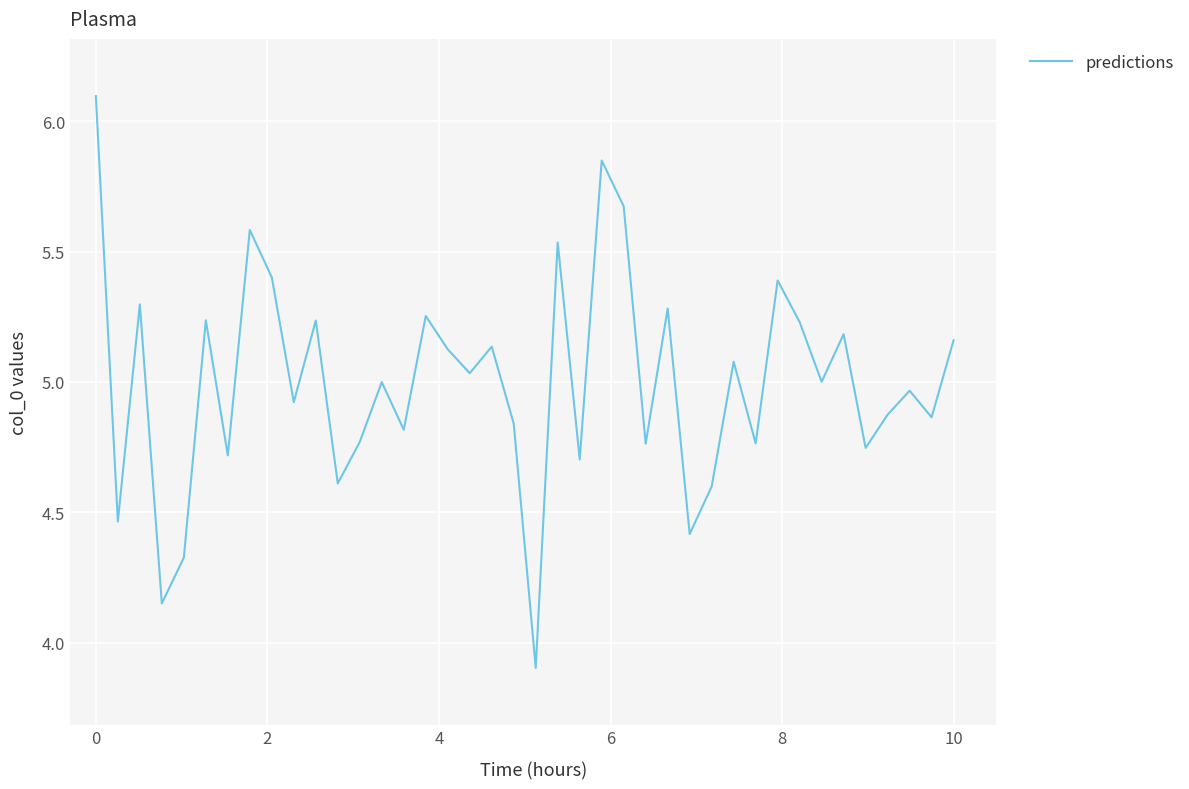

What is the greatest value displayed?

6.1